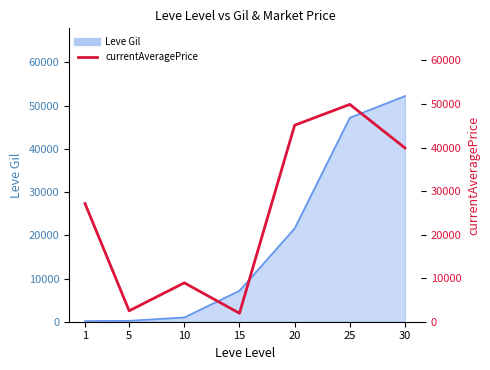

True or false: the data shows 66515 at 25.

False